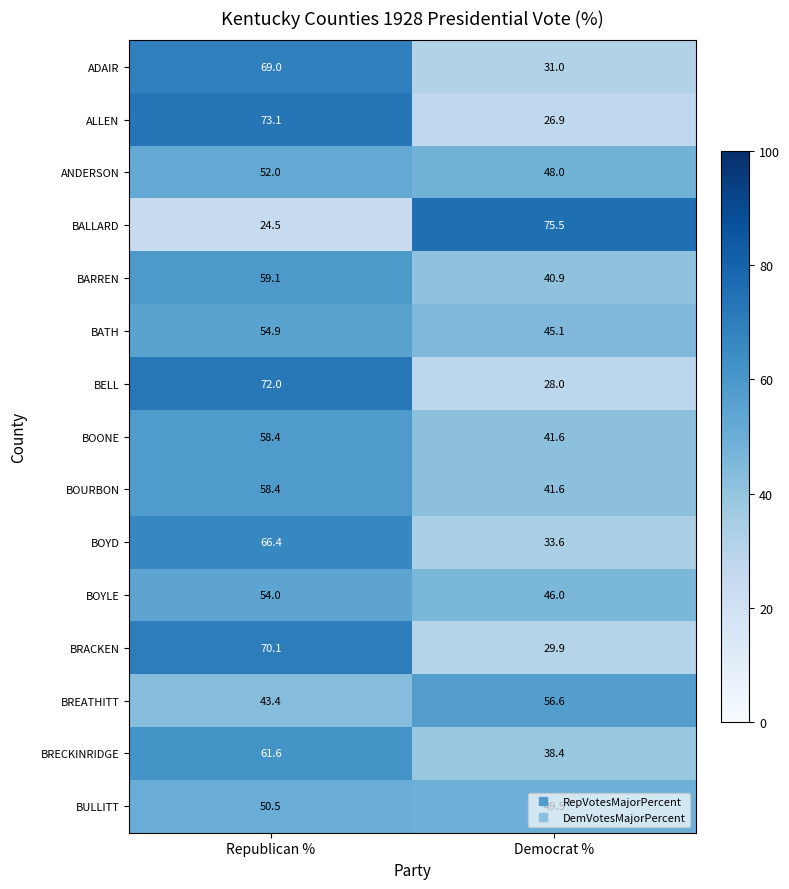

What is the maximum value shown in the chart?

75.5